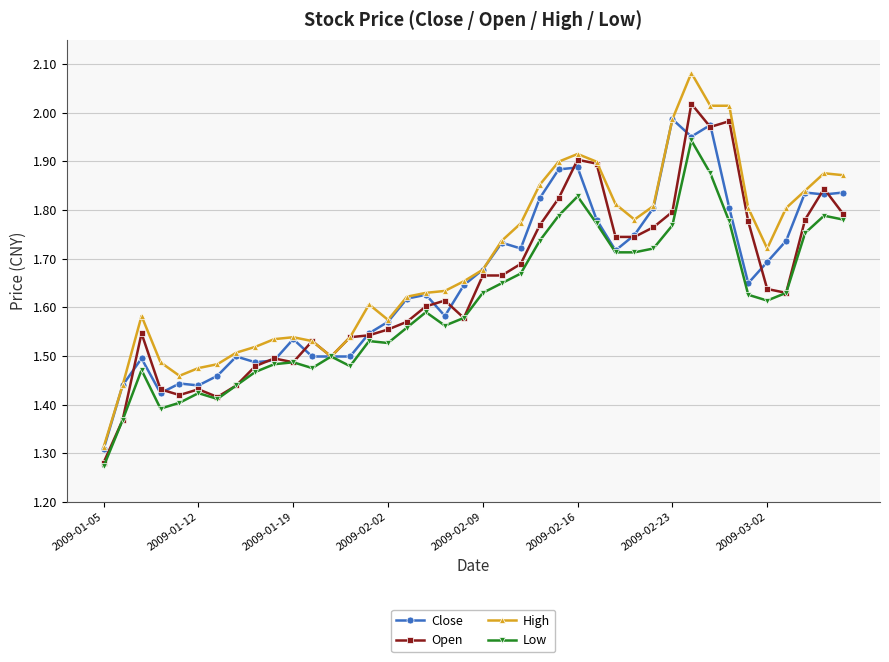

How many categories are shown in the chart?

40